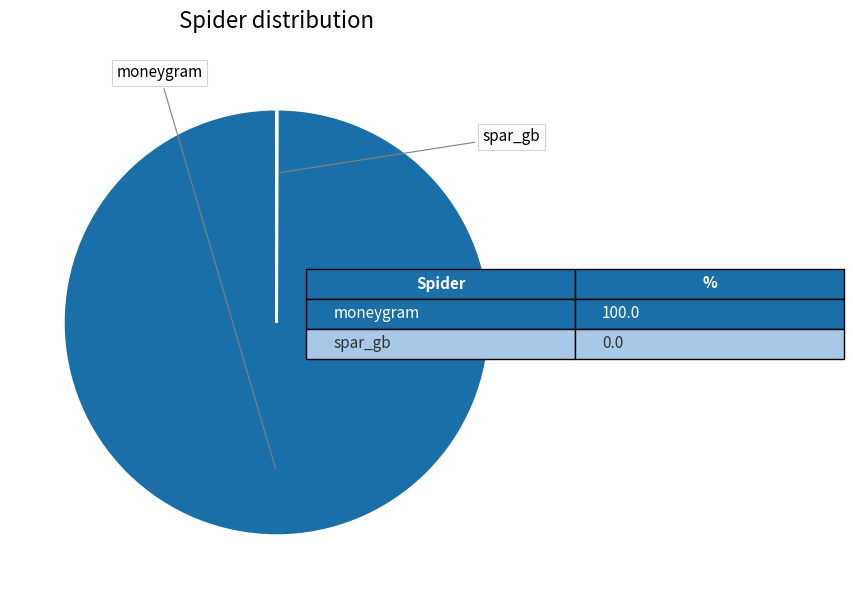

The spar_gb slice represents 0% of the pie. True or false?

True